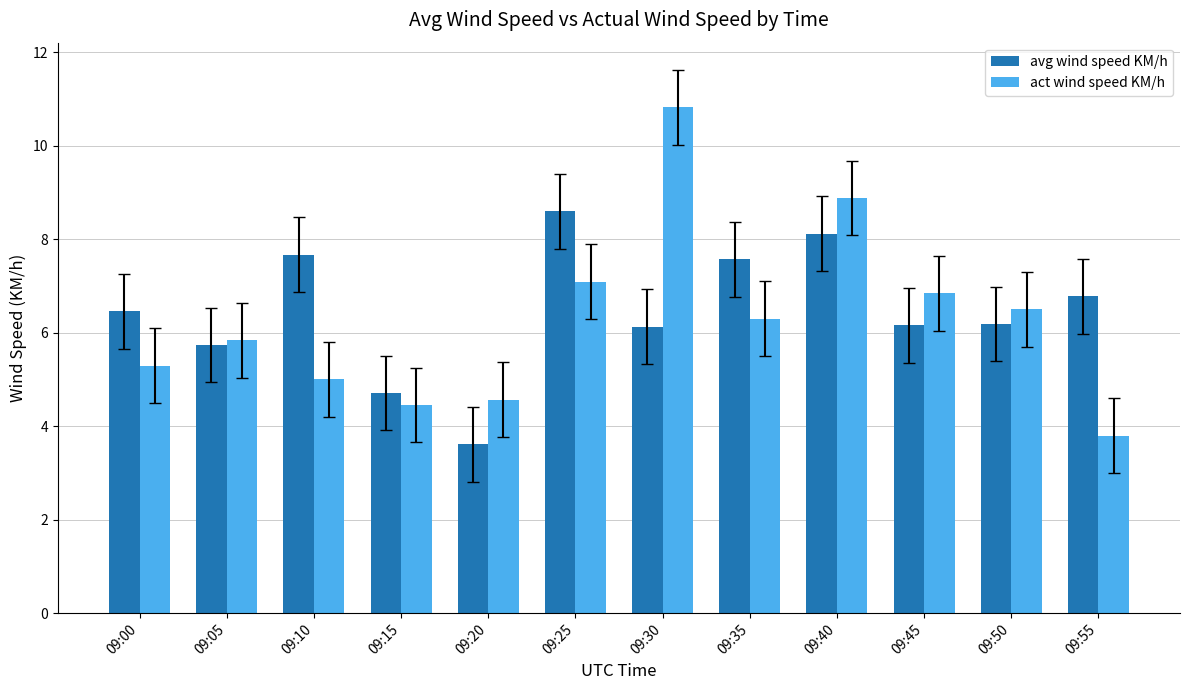

How many data points in avg wind speed KM/h are above 6?

9